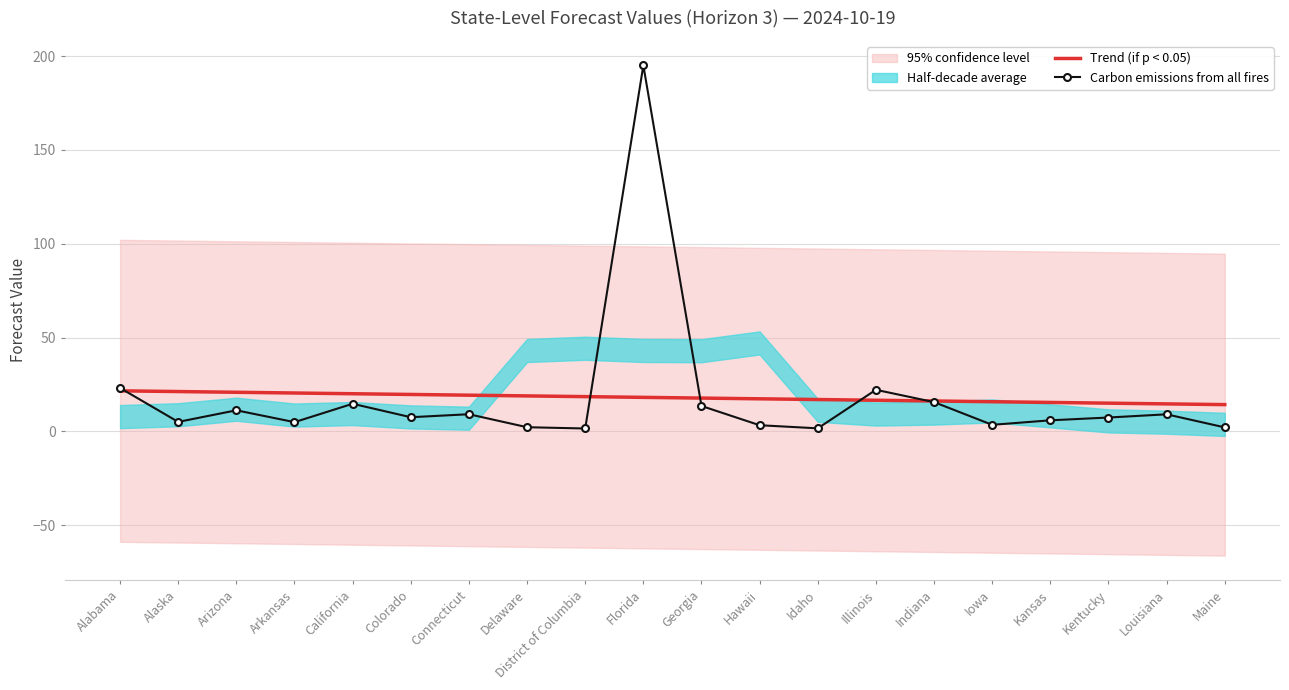

At Indiana, list the series in order from smallest to largest.

Carbon emissions from all fires, Trend (if p < 0.05)